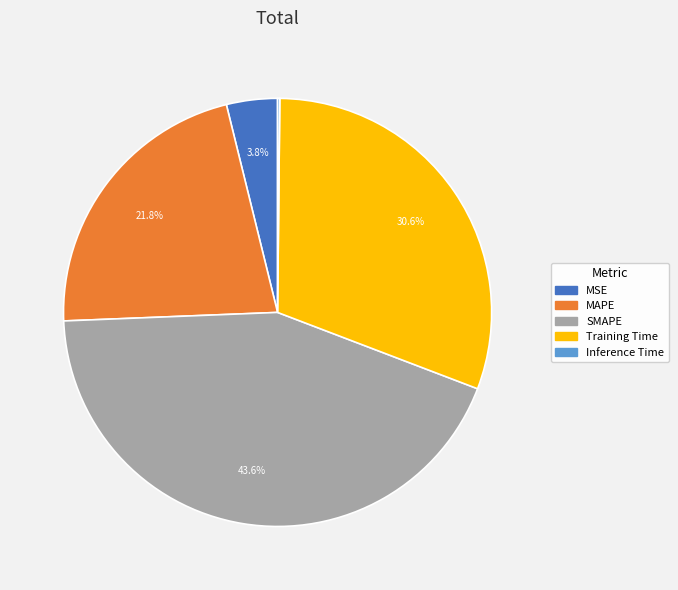

What is the largest slice in the pie chart?

SMAPE